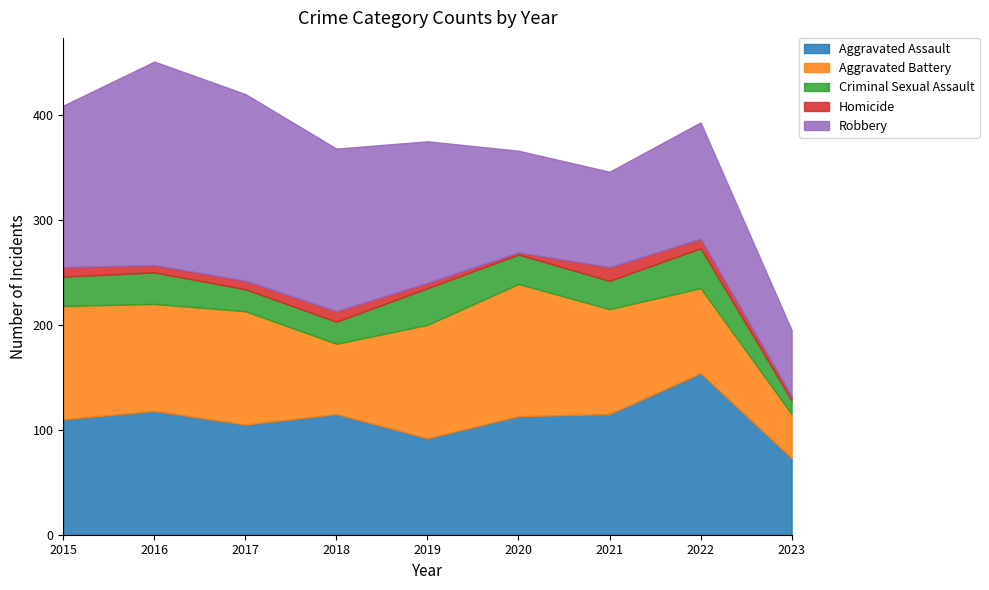

True or false: Criminal Sexual Assault and Robbery intersect in this chart.

False